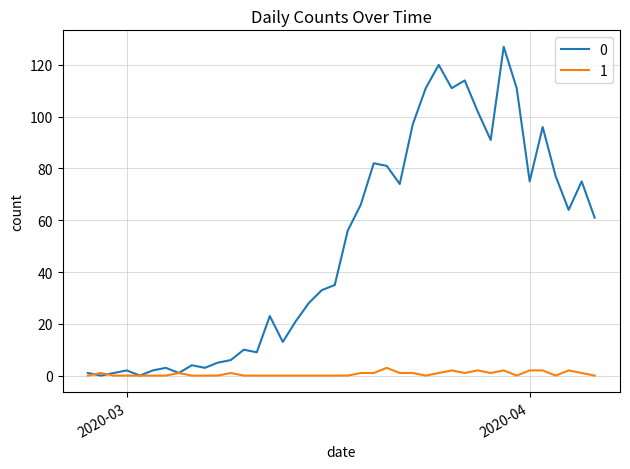

True or false: 1 has more than 2 points higher than both neighbors.

True